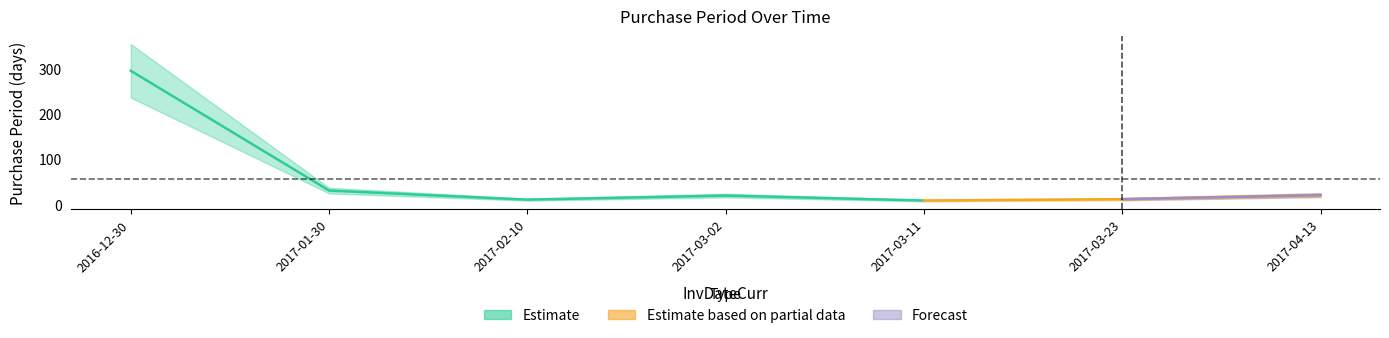

Is it true that the value at 2016-12-30 is 295?

True